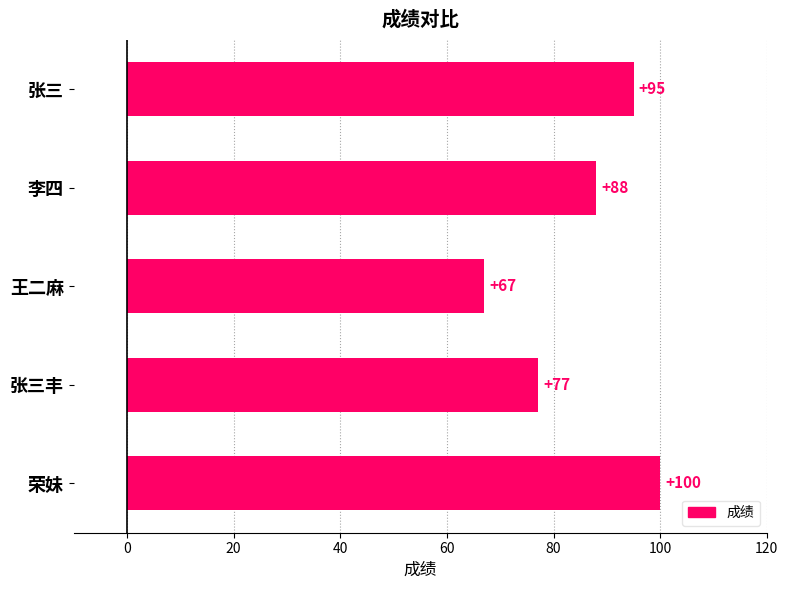

What is the approximate value at 荣妹?

100